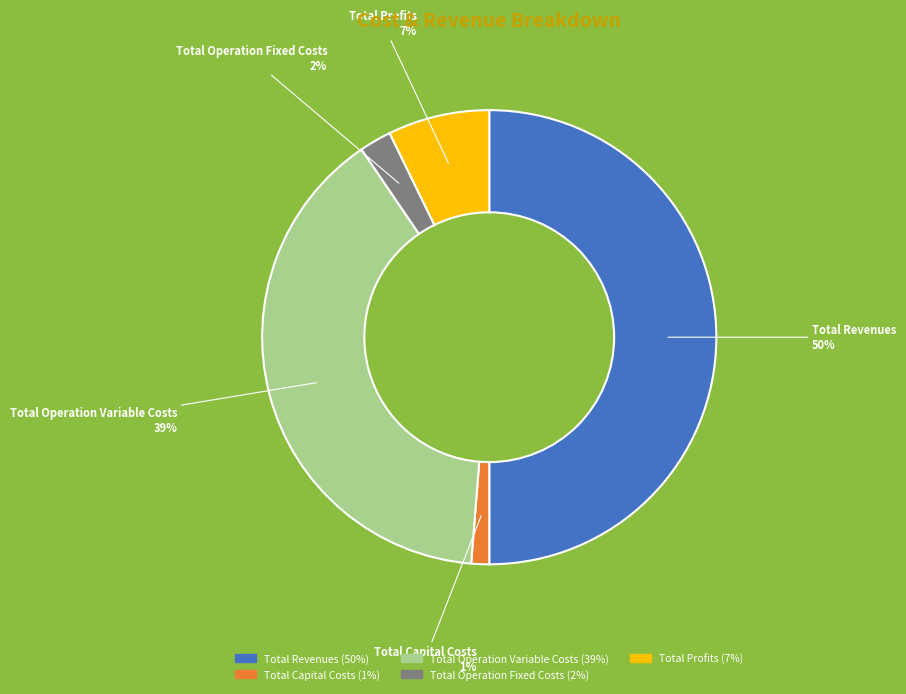

Which slice is the smallest?

Total Capital Costs